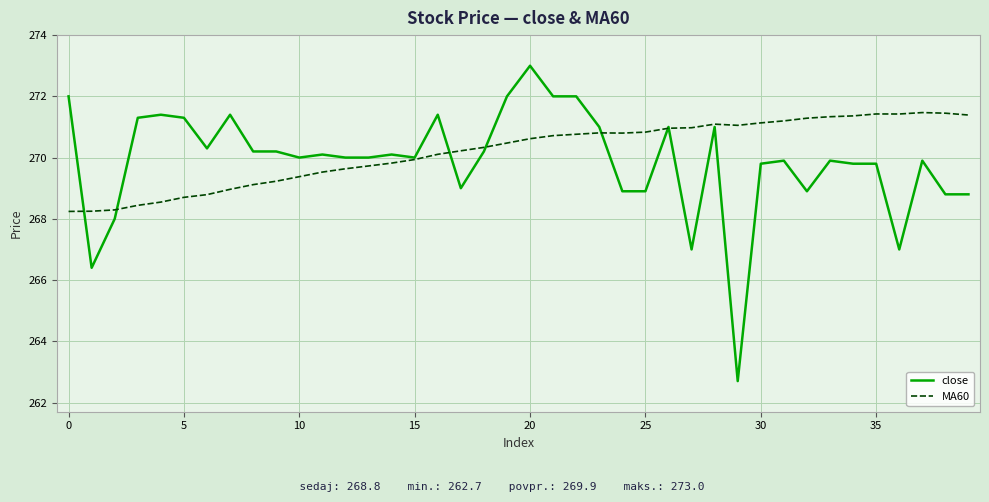

Rank the series by their average value, from lowest to highest.

close, MA60